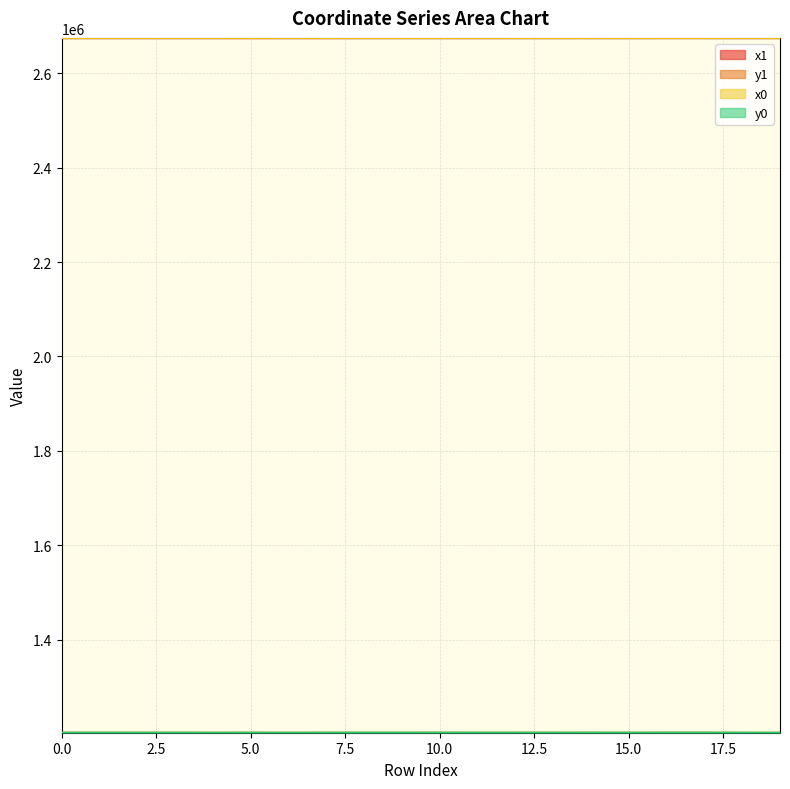

Which series has the largest total across all categories?

x1